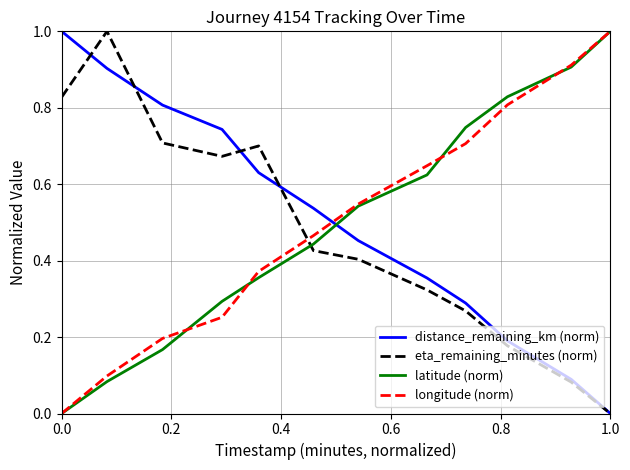

After their last crossing, which series has the higher values: distance_remaining_km (norm) or longitude (norm)?

longitude (norm)